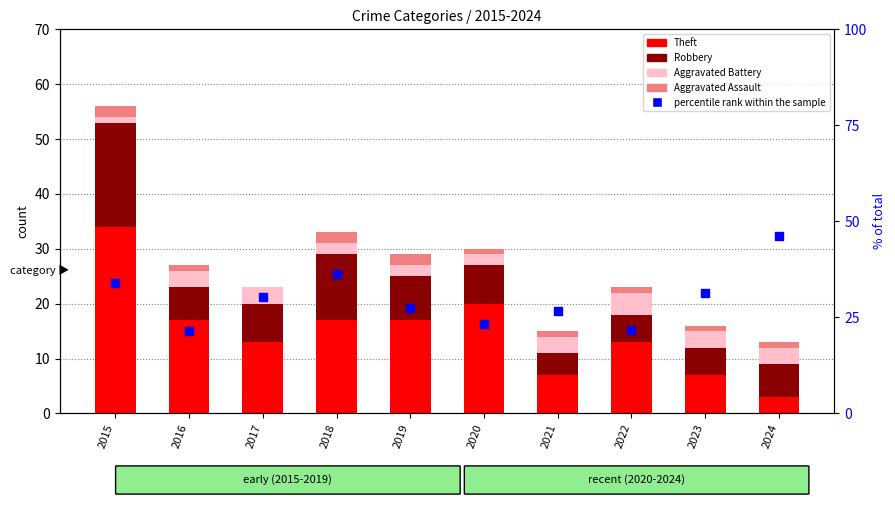

Which series contains the highest Y value?

percentile rank within the sample